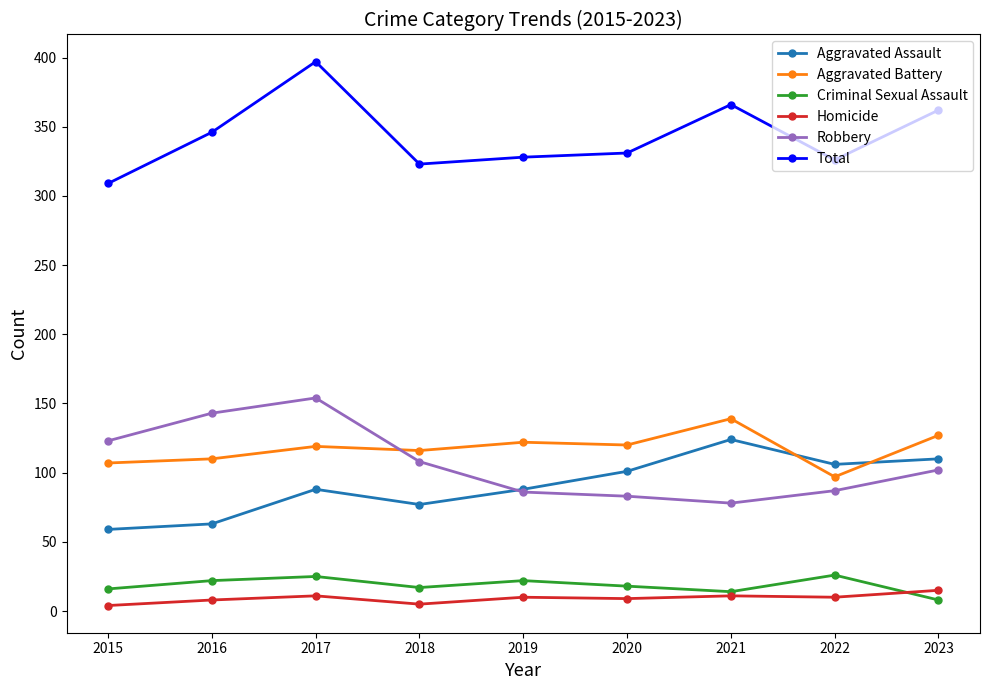

What is the sum of all Aggravated Battery values?

1057